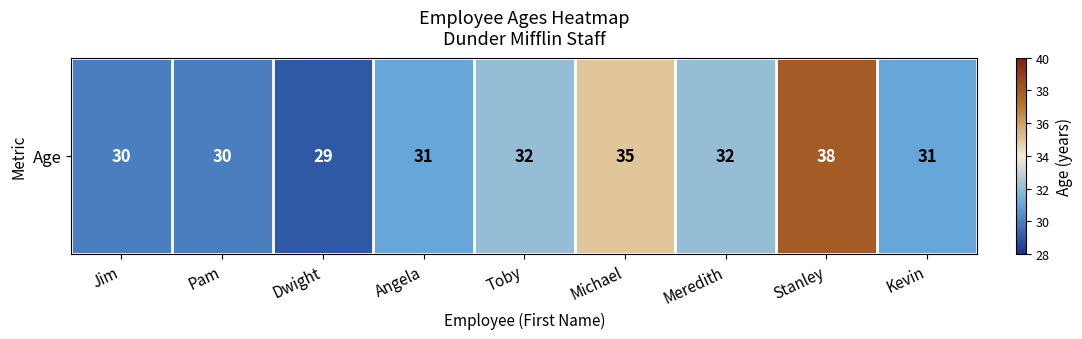

Reading right to left, what are all the values shown in this chart?

31	38	32	35	32	31	29	30	30